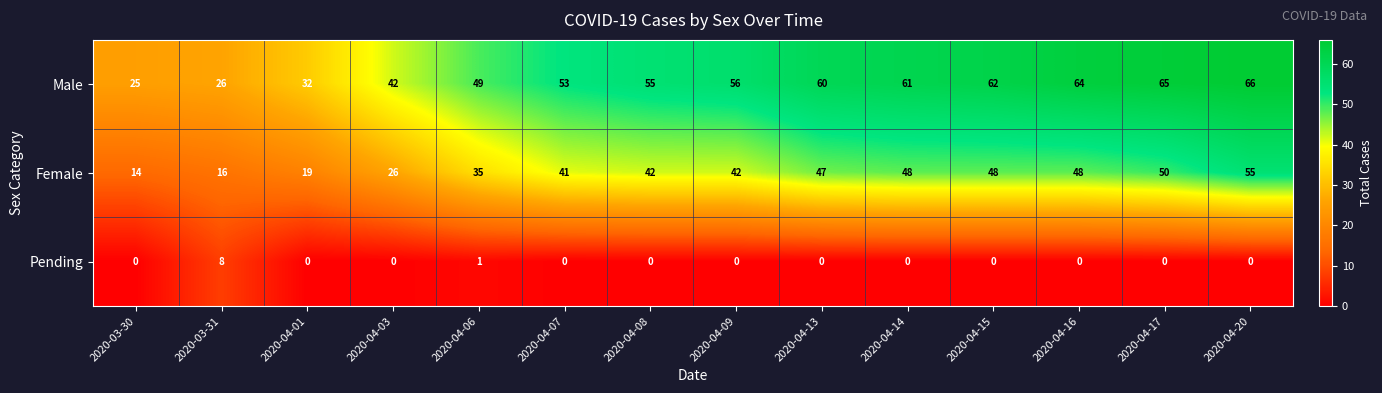

Between 2020-03-30 and 2020-04-09, which series saw the biggest shift?

Male